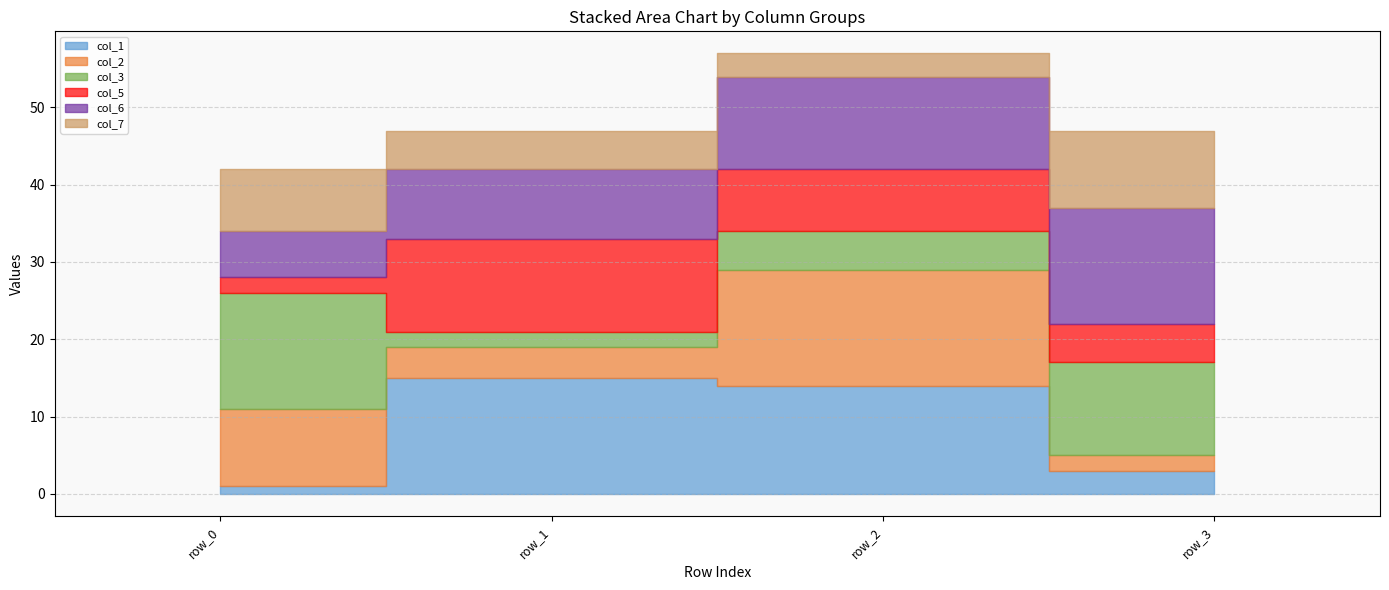

How many data points in col_5 are above 8?

1